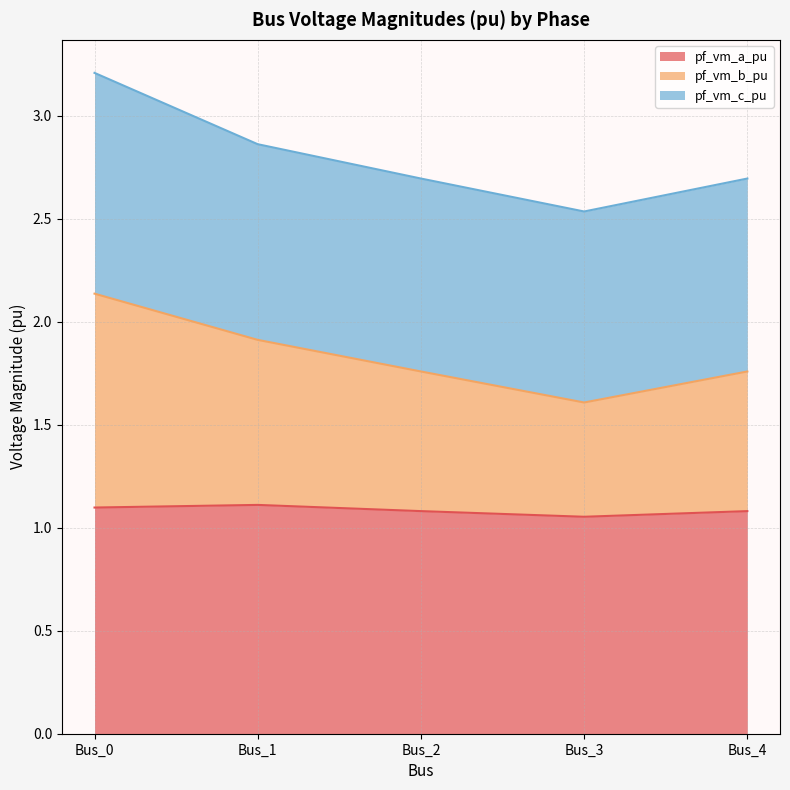

At which category is the sum across all series the highest?

Bus_0